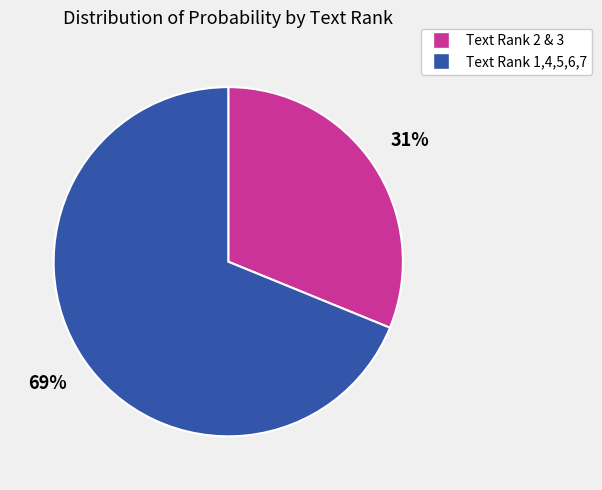

How many slices are in this pie chart?

2